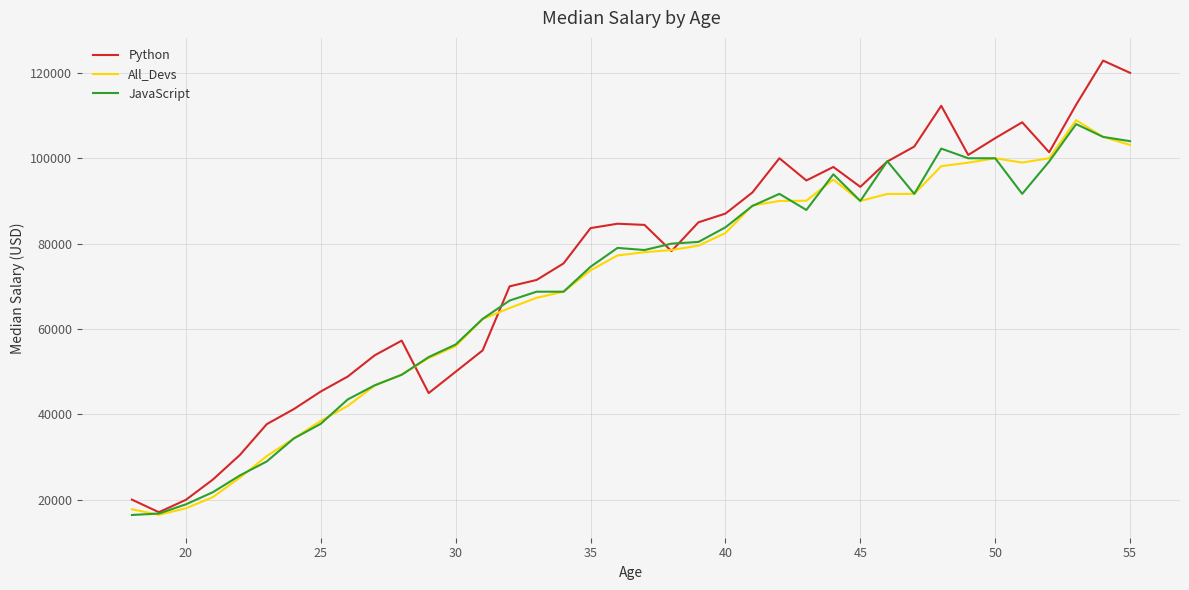

What is the smallest value displayed?

16446